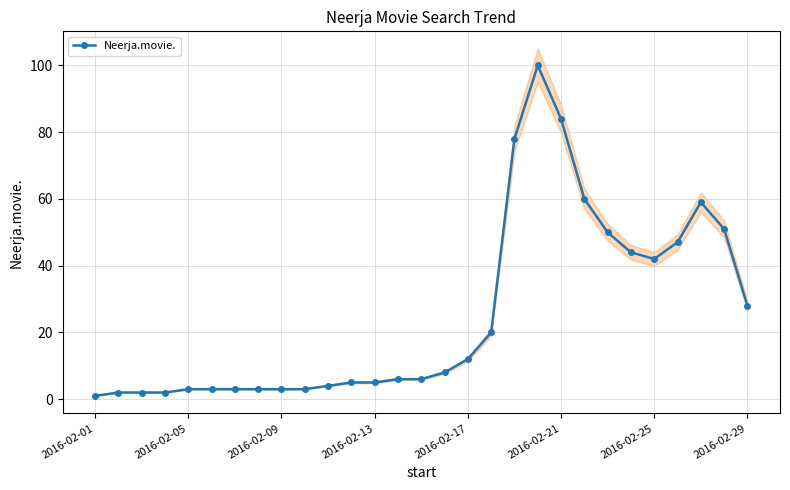

What is the smallest value displayed?

1